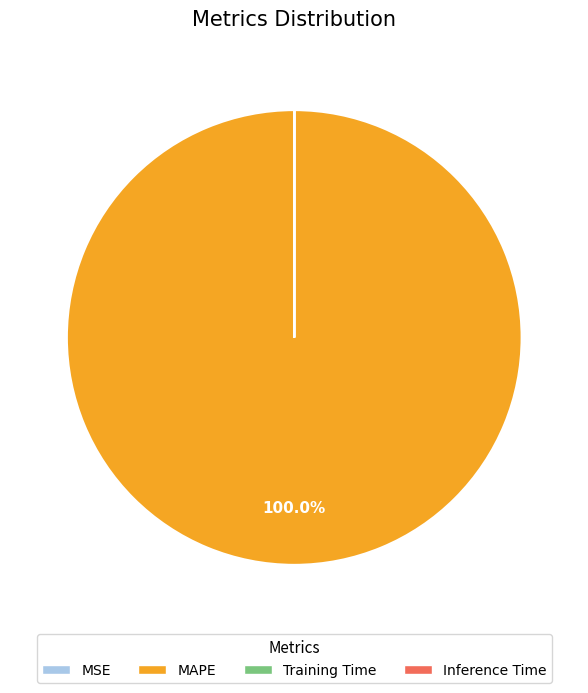

Is there a majority slice in this chart?

Yes